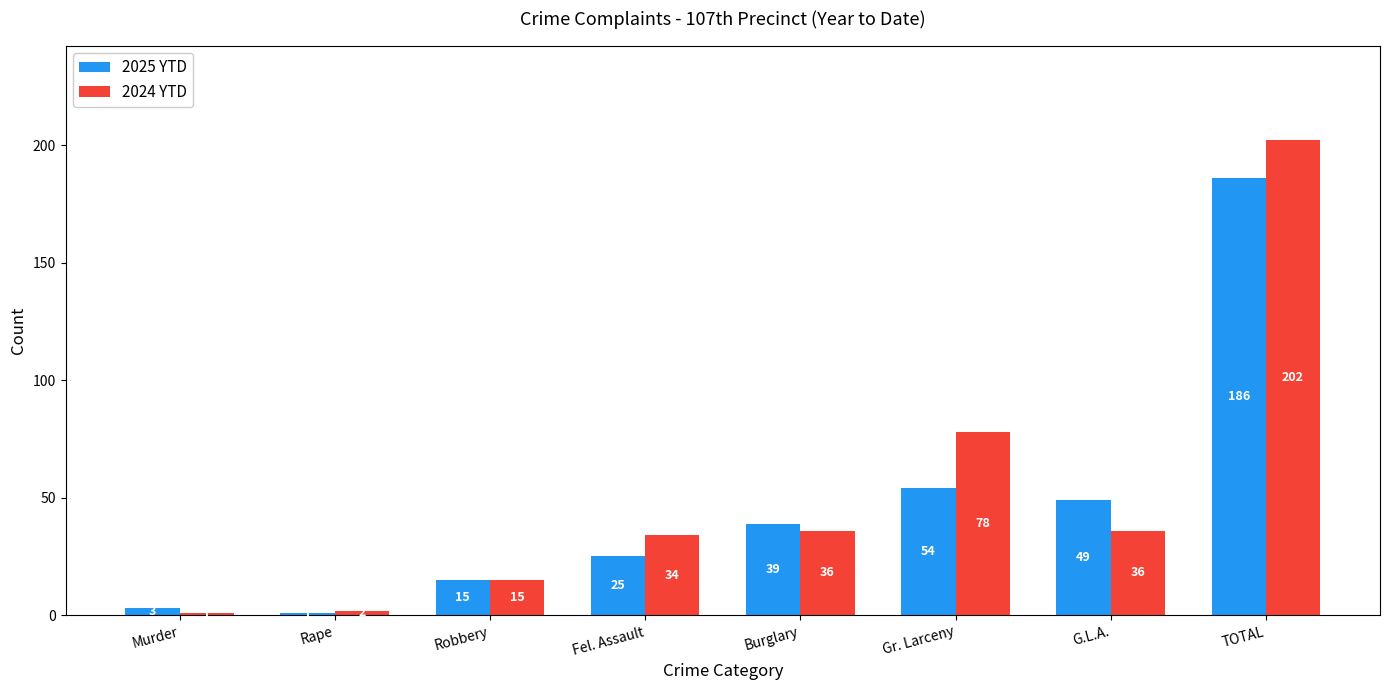

At which label is 2025 YTD closest to 93?

Gr. Larceny